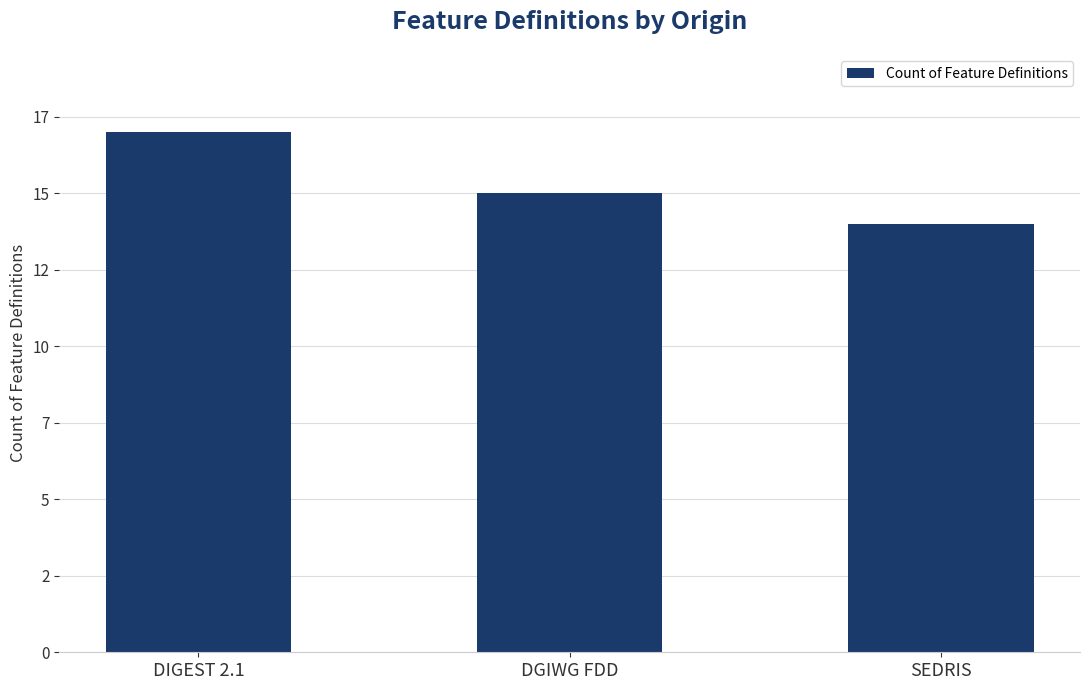

True or false: the data shows 20 at SEDRIS.

False